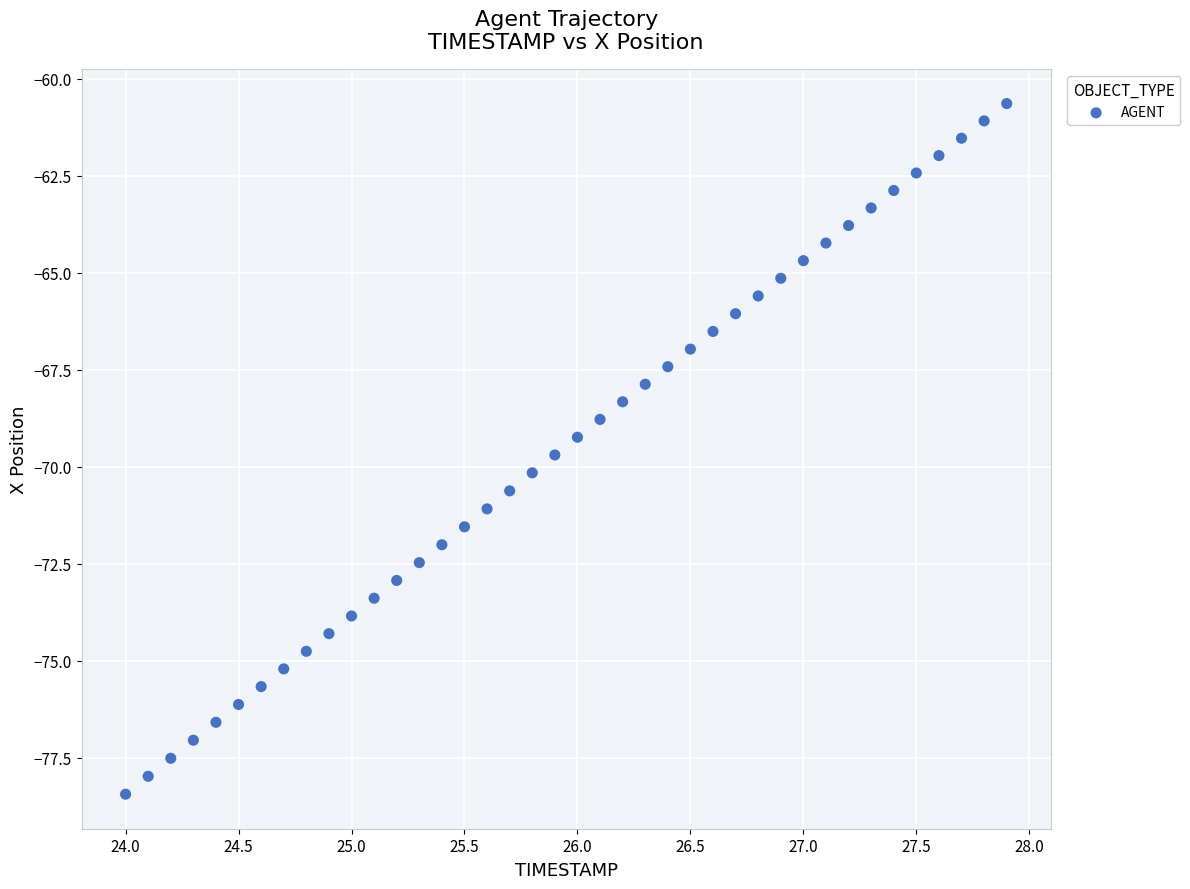

What is the range of Y values (max minus min)?

17.8